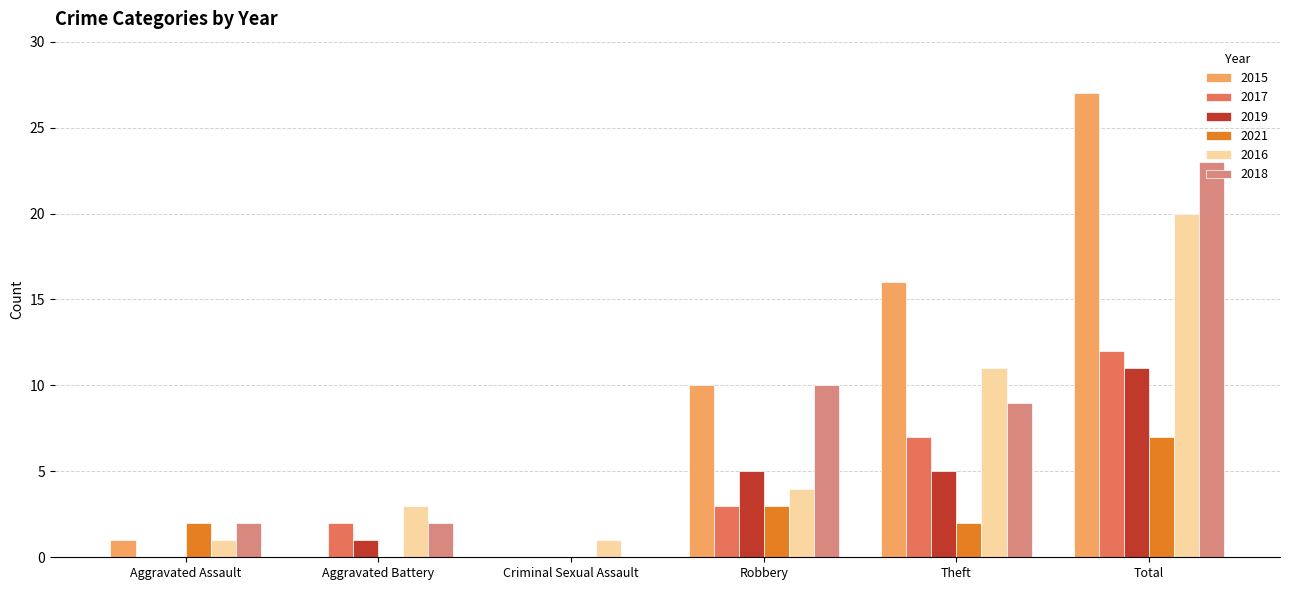

What is the spread (max minus min) of values at Total?

20